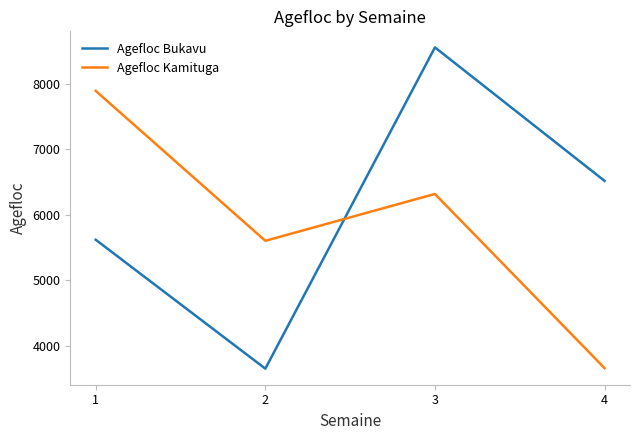

Where does the Agefloc Kamituga series first go above 6320?

1